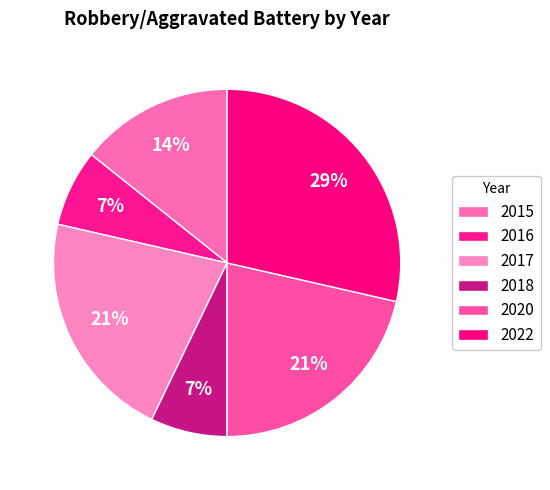

Is it true that 2016 is 7% of the pie?

True